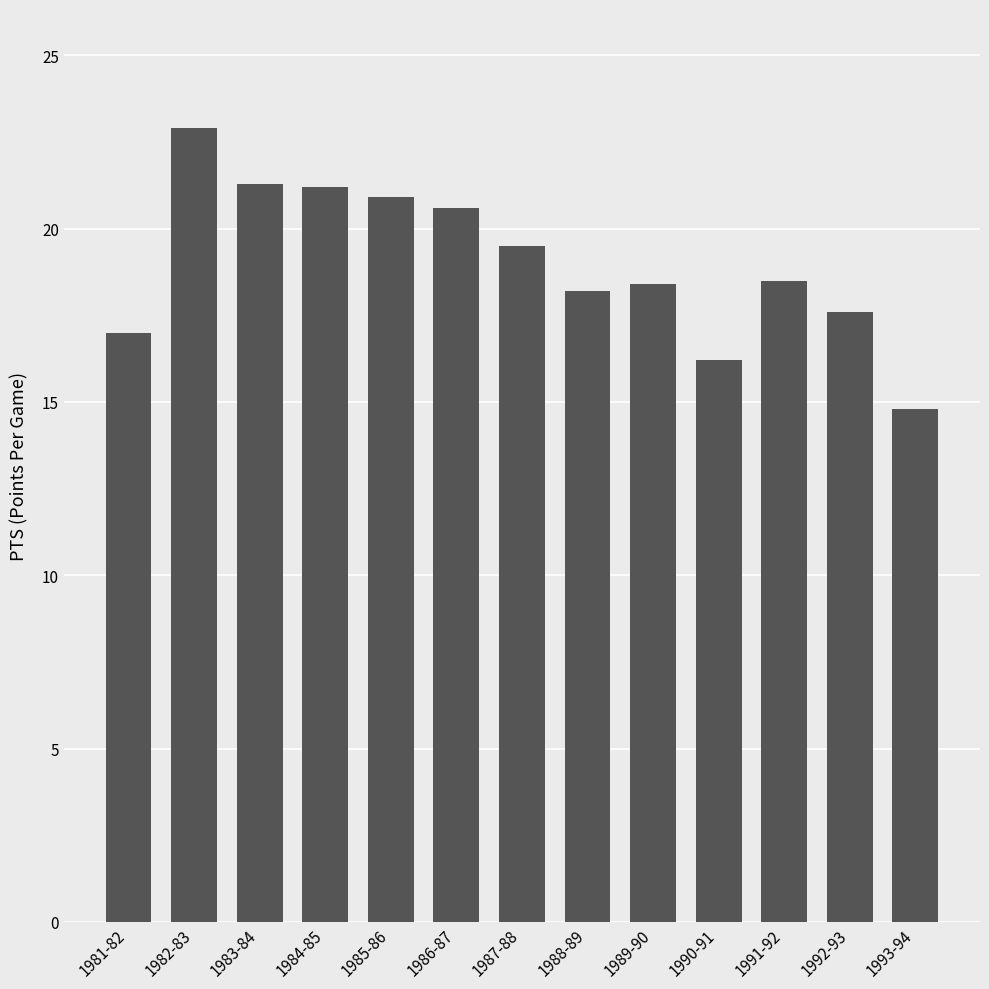

Does the chart contain any negative values?

No